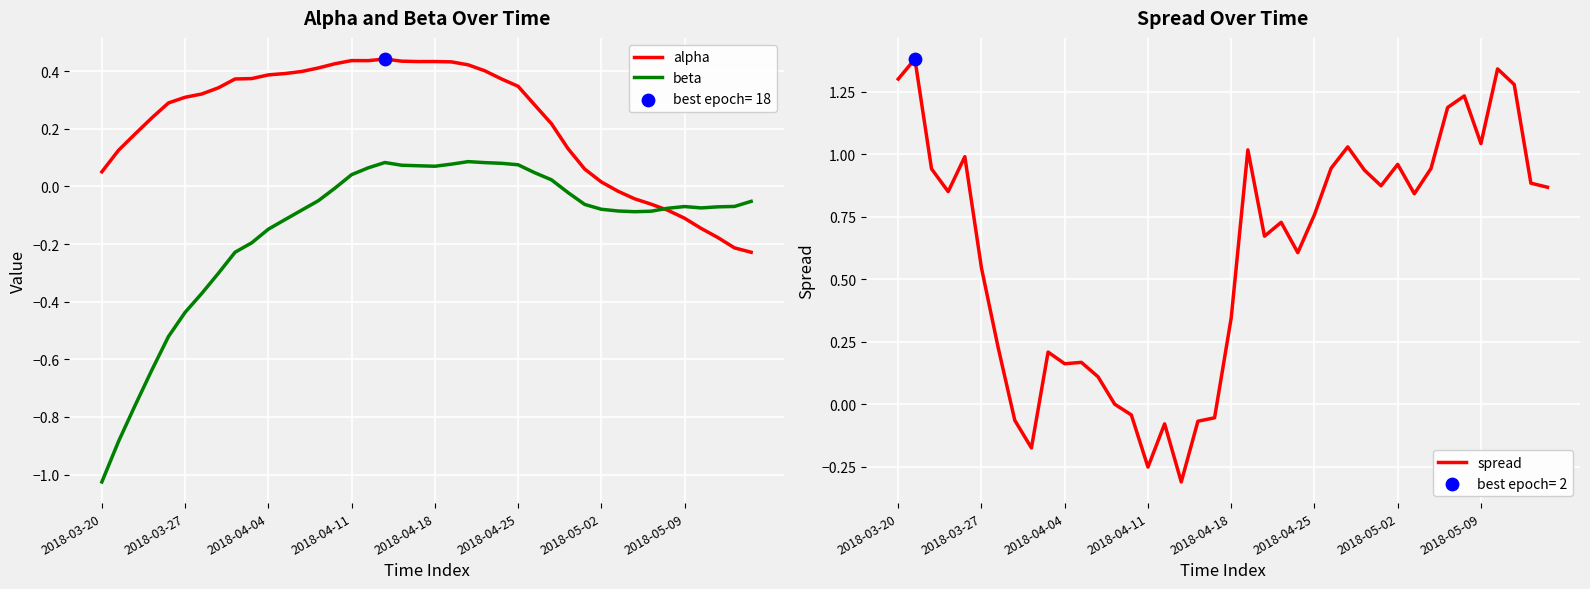

Which series has the largest total across all categories?

spread